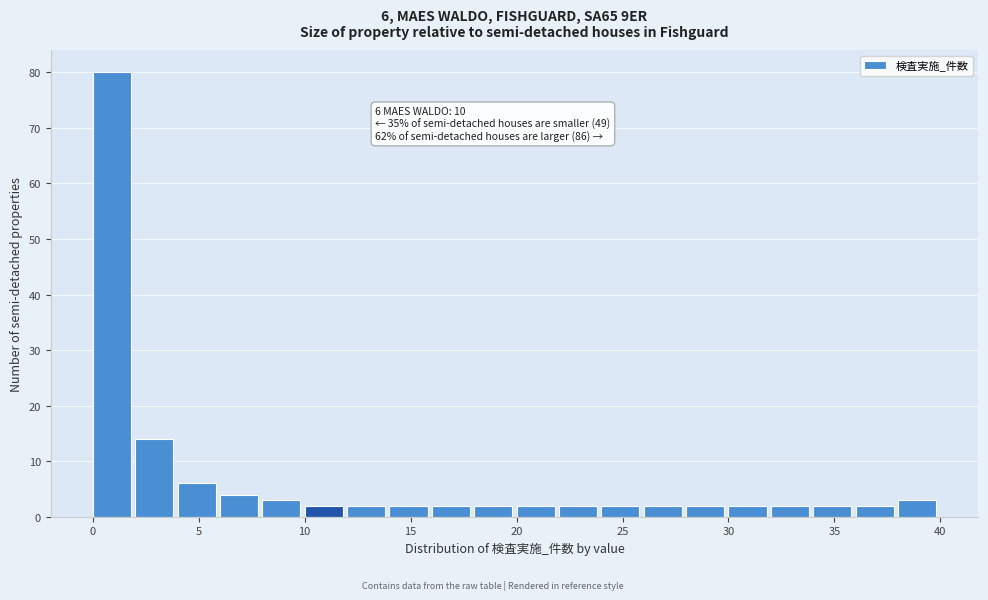

Over which range of the x-axis is the bar tallest?

0 to 2